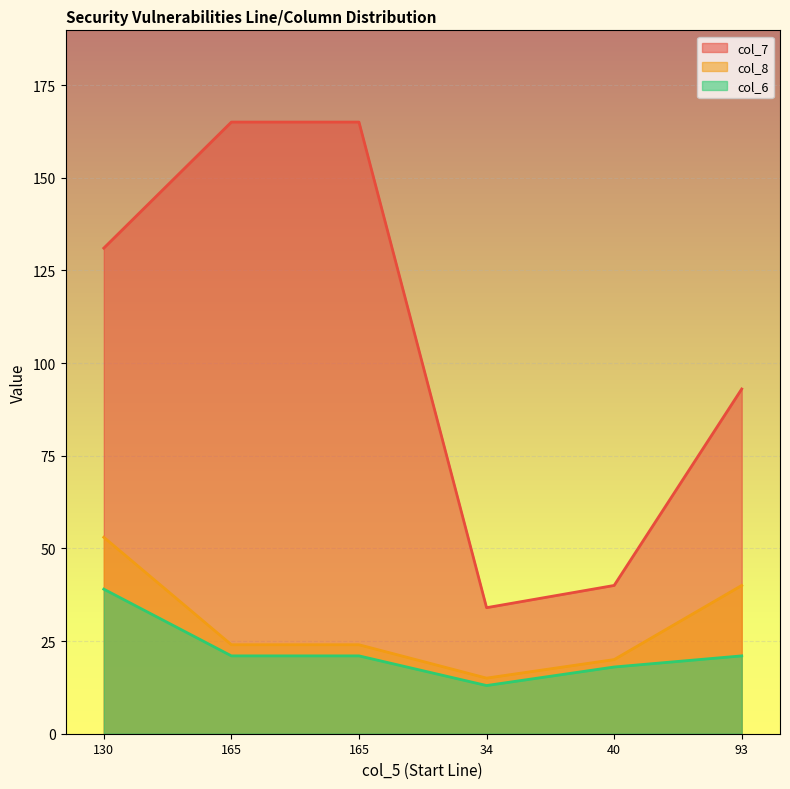

At how many categories does at least one series exceed 107?

3